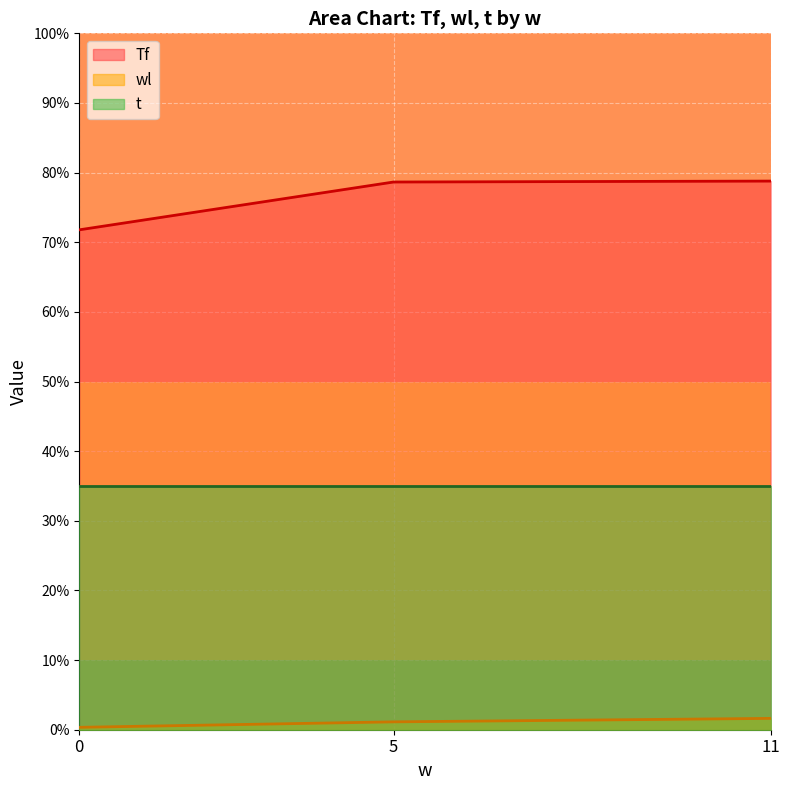

Which series has the largest total across all categories?

Tf